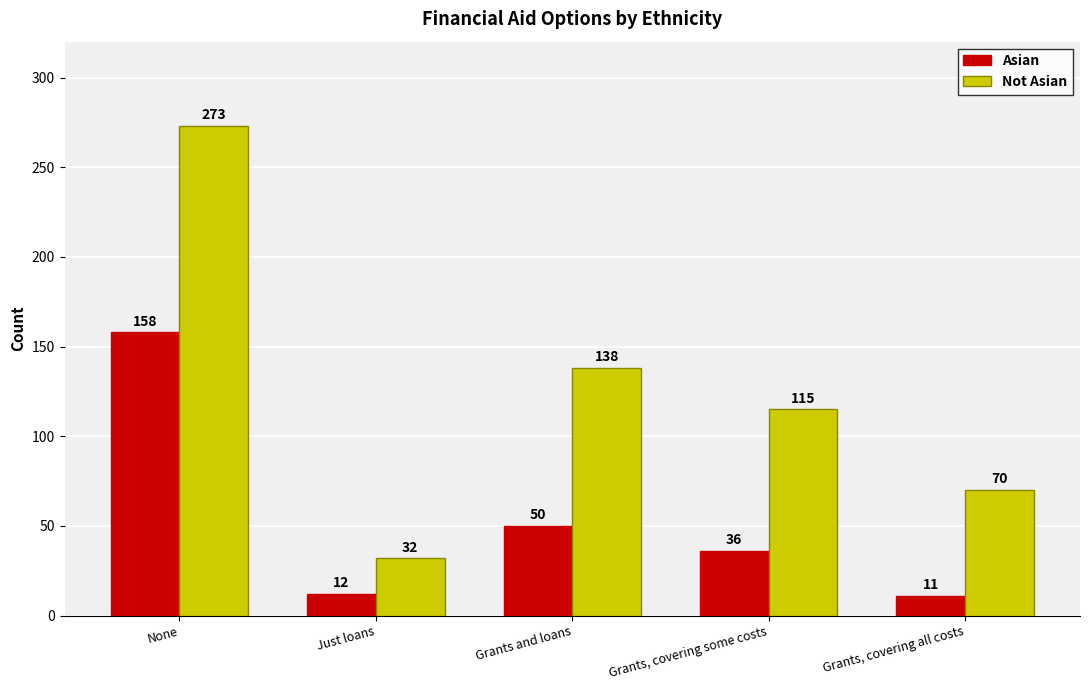

What is the difference between the Not Asian values at Grants and loans and None?

135